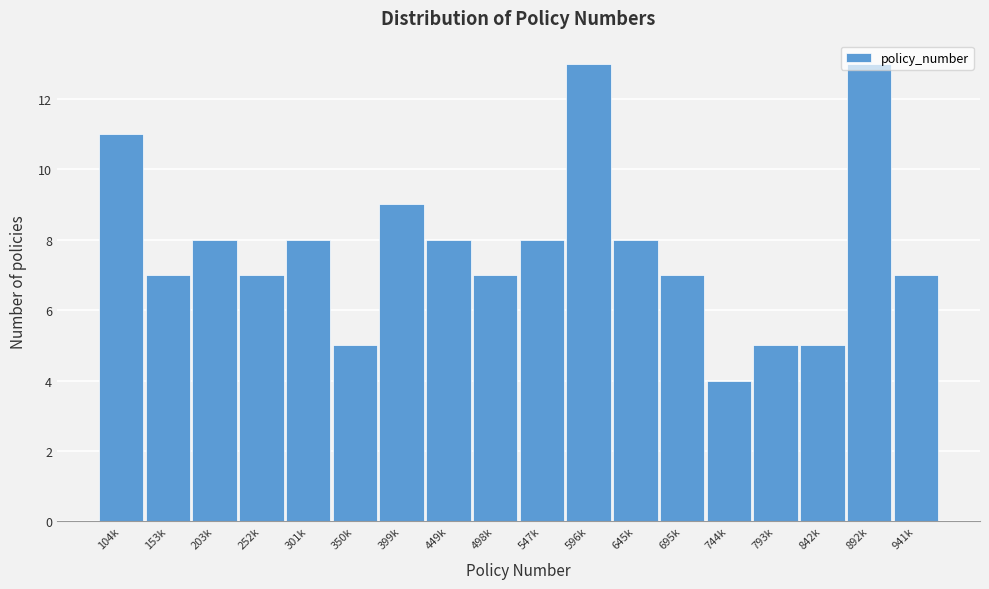

At which category does the chart reach its minimum across all series?

744k